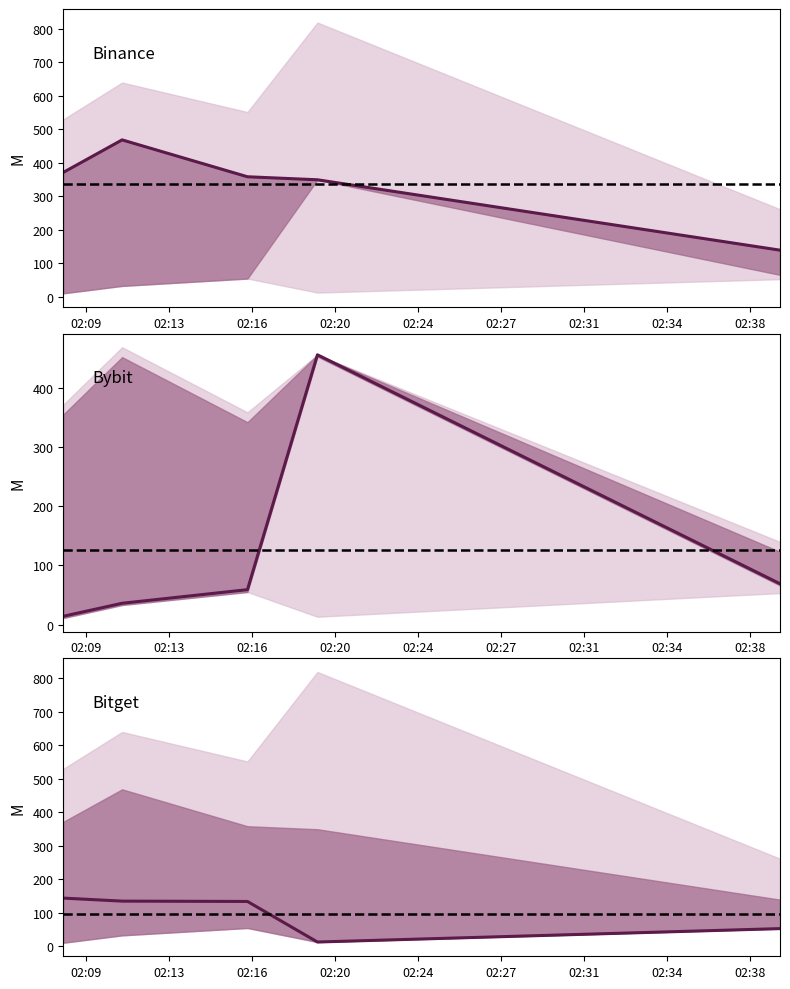

True or false: Binance總資產 and Bitget總資產 intersect in this chart.

False